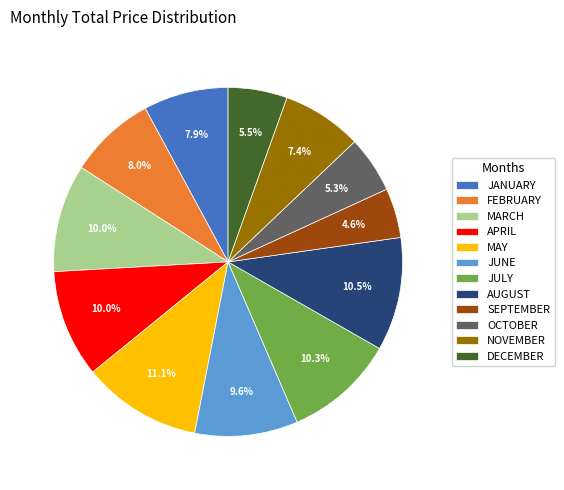

Count the number of slices in the pie.

12